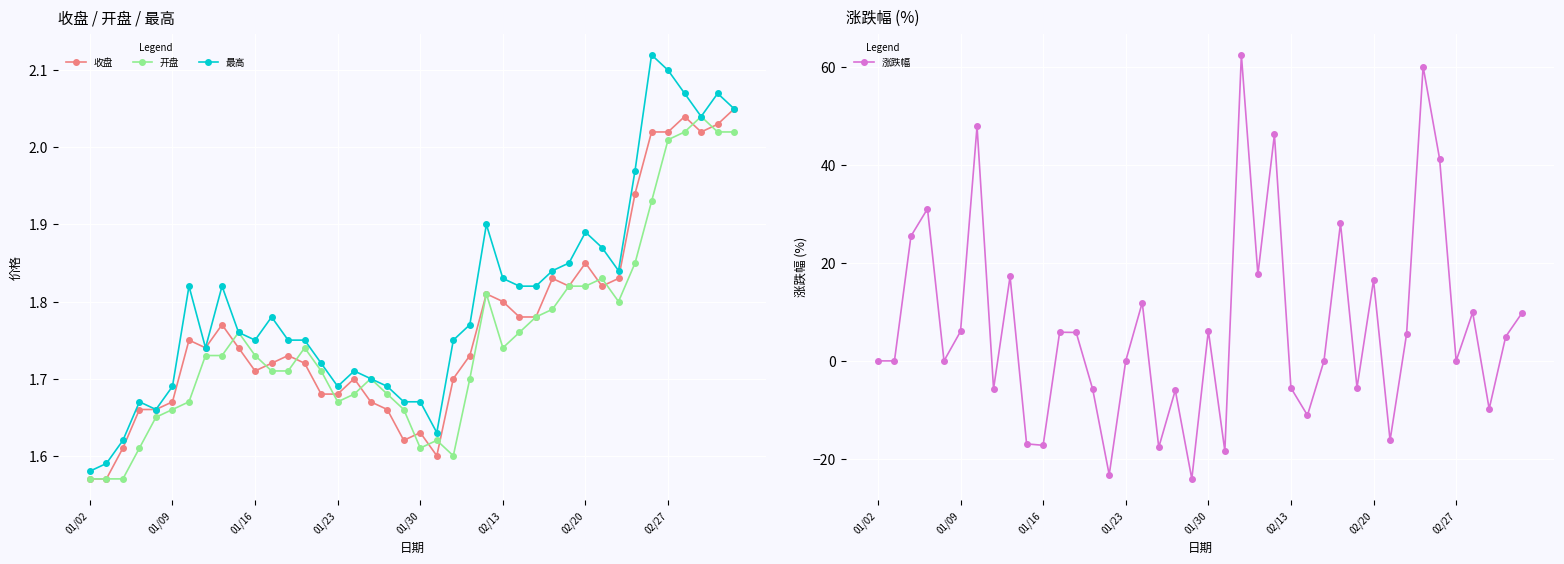

Which series has the widest spread of values?

涨跌幅